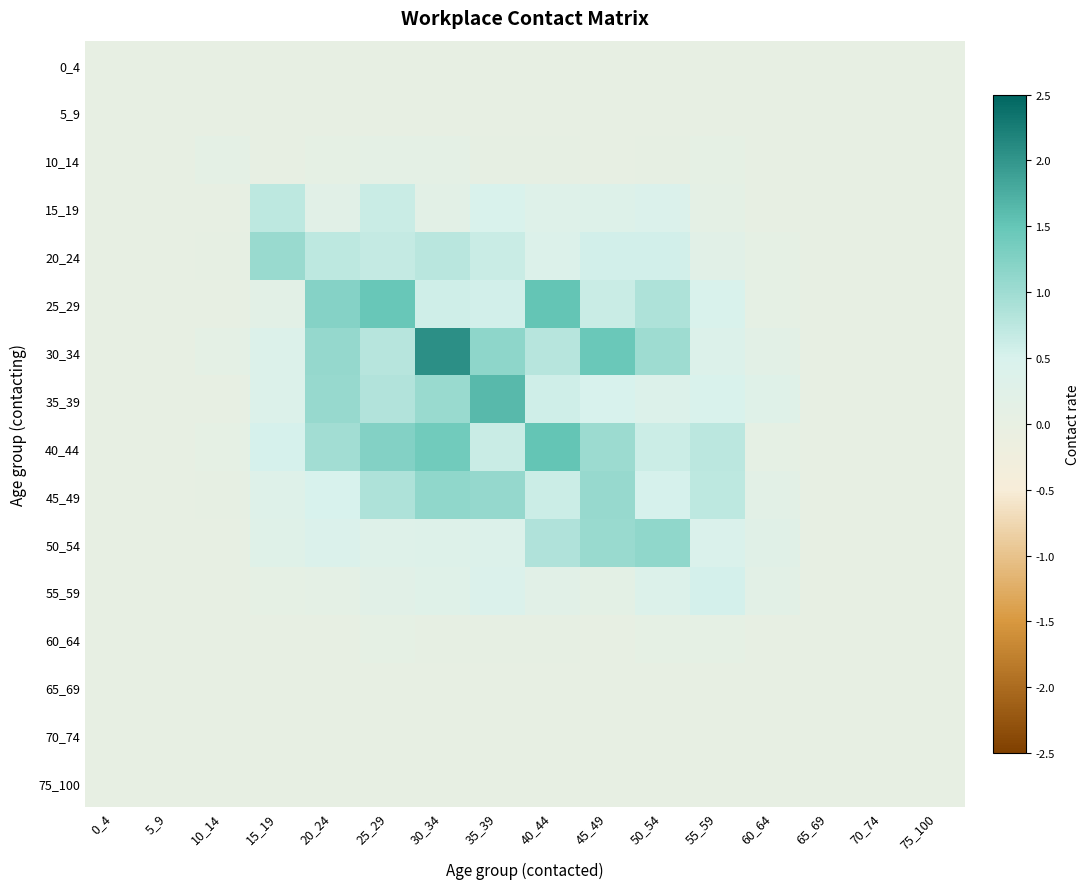

Which series has the largest range (max minus min)?

30_34